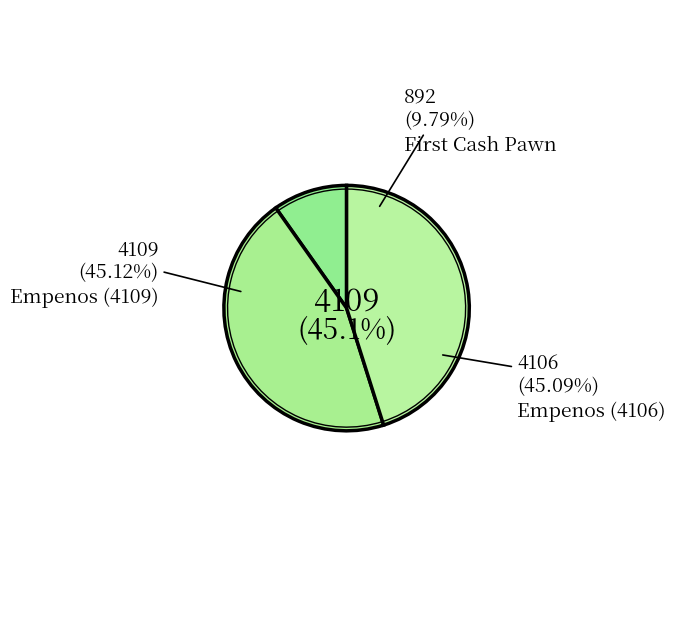

Which category has the biggest portion of the pie?

Empenos (4109)